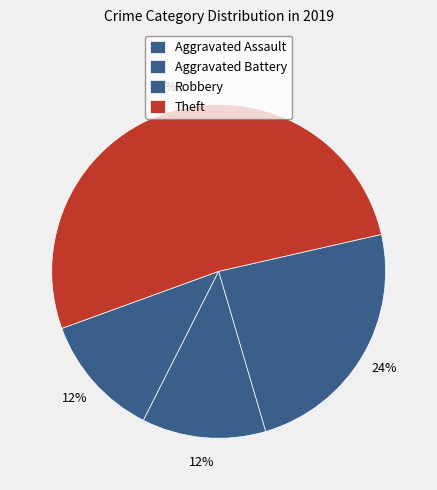

Count the number of slices in the pie.

4